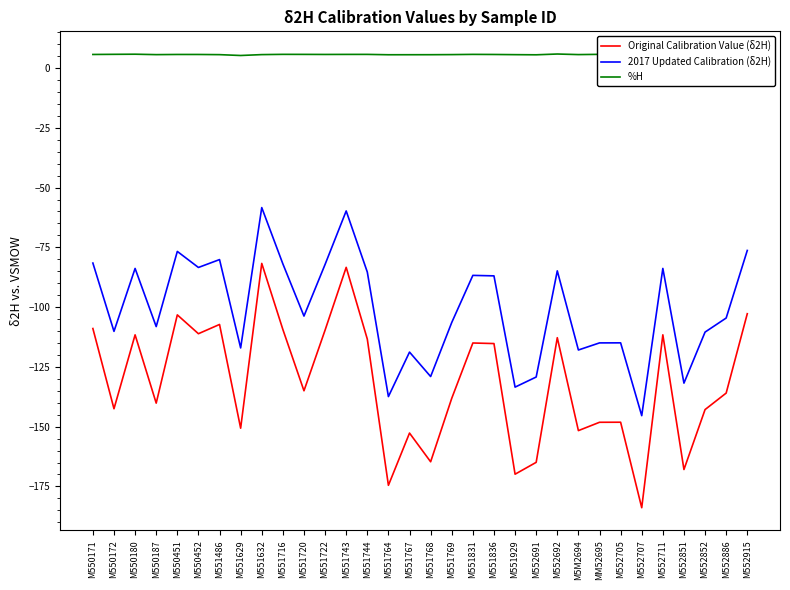

What is the spread (max minus min) of values at M551743?

89.1